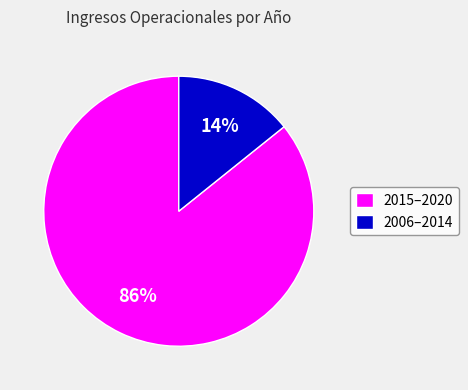

How many slices are in this pie chart?

2